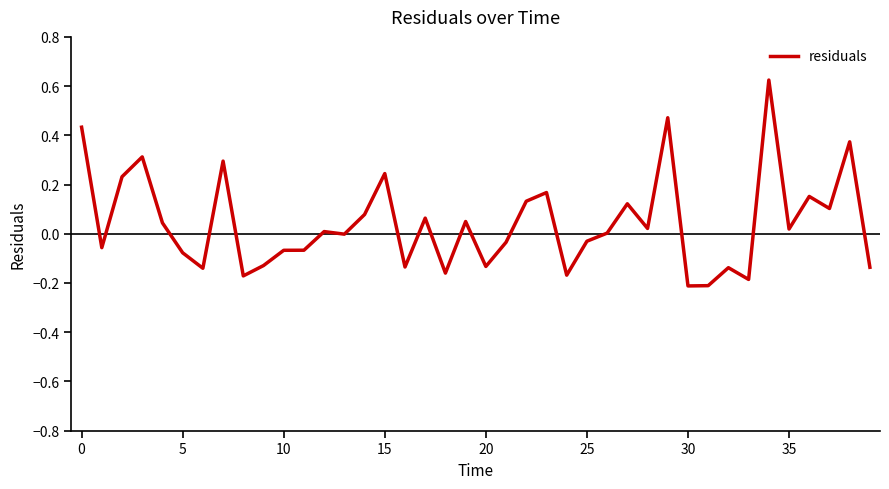

What is the difference between the maximum and minimum values?

0.8